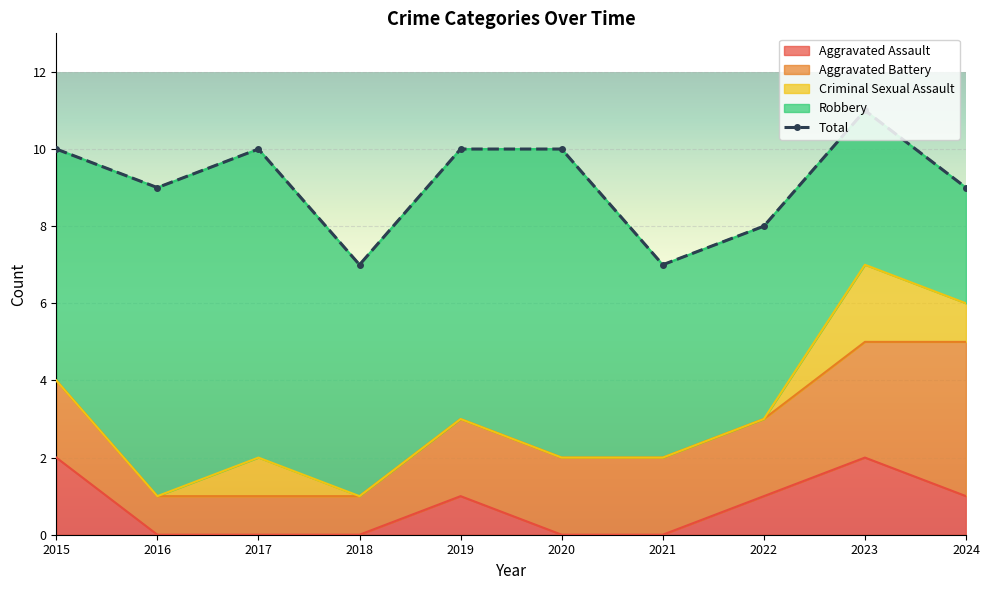

Reading left to right, list all the values displayed in this chart.

Aggravated Assault: 2015=2	2016=0	2017=0	2018=0	2019=1	2020=0	2021=0	2022=1	2023=2	2024=1
Aggravated Battery: 2015=2	2016=1	2017=1	2018=1	2019=2	2020=2	2021=2	2022=2	2023=3	2024=4
Criminal Sexual Assault: 2015=0	2016=0	2017=1	2018=0	2019=0	2020=0	2021=0	2022=0	2023=2	2024=1
Robbery: 2015=6	2016=8	2017=8	2018=6	2019=7	2020=8	2021=5	2022=5	2023=4	2024=3
Total: 2015=10	2016=9	2017=10	2018=7	2019=10	2020=10	2021=7	2022=8	2023=11	2024=9